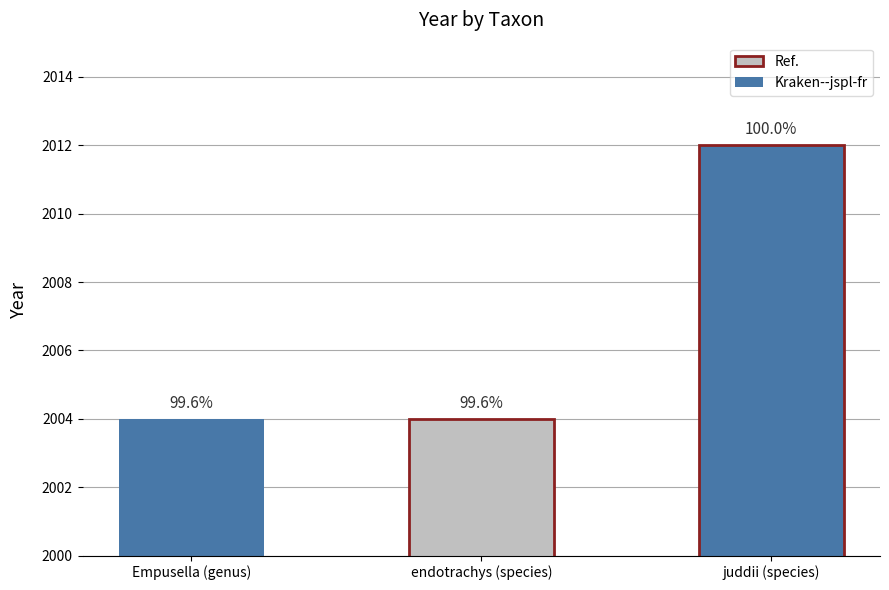

Are the bars grouped side by side (vs. stacked)?

No